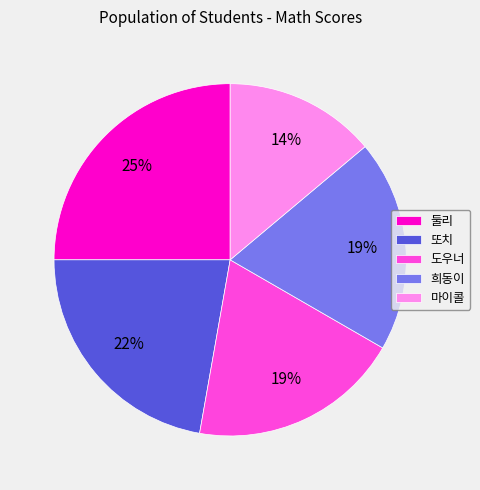

Count the number of slices in the pie.

5